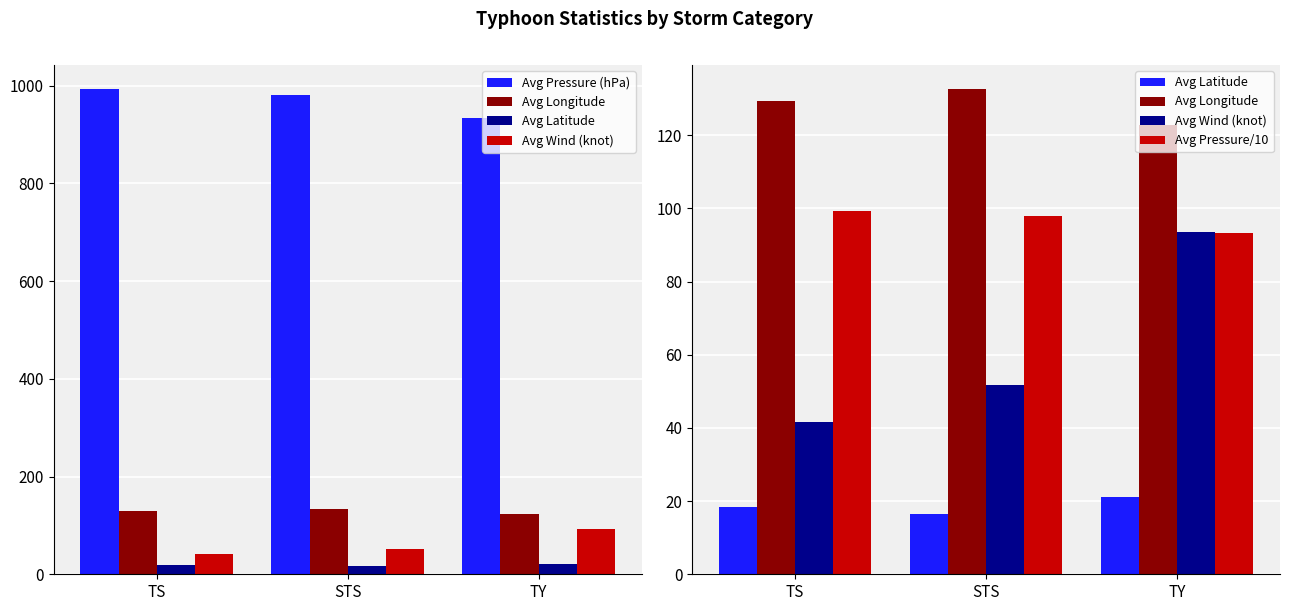

What is the label of the 3rd bar from the right?

TS